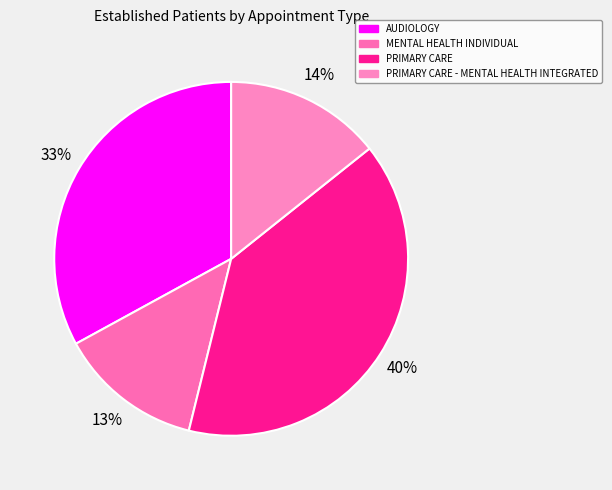

Is it true that PRIMARY CARE - MENTAL HEALTH INTEGRATED is 26% of the pie?

False